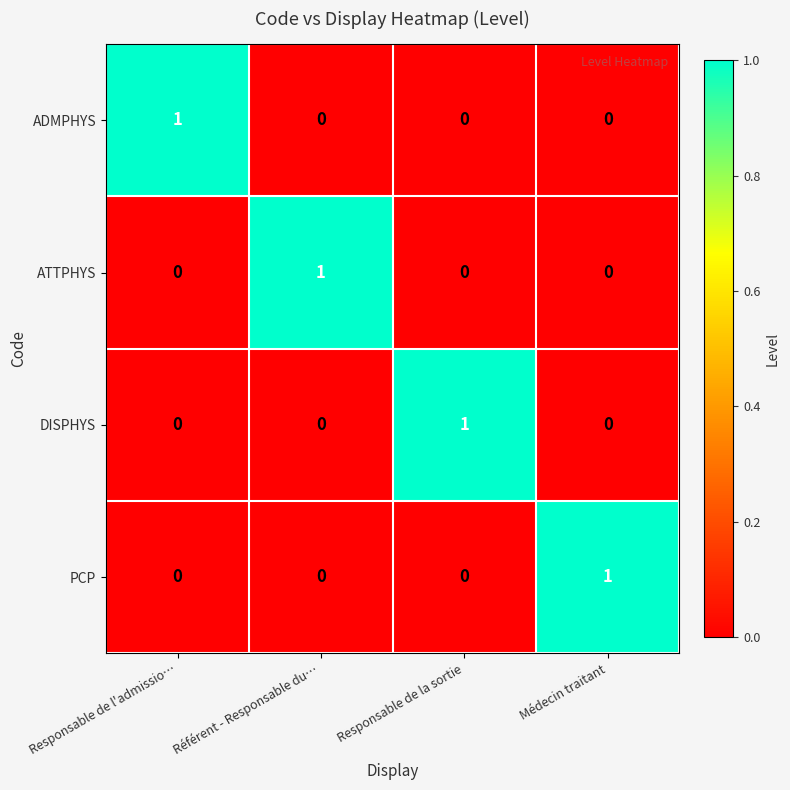

At how many categories does at least one series exceed 0?

4